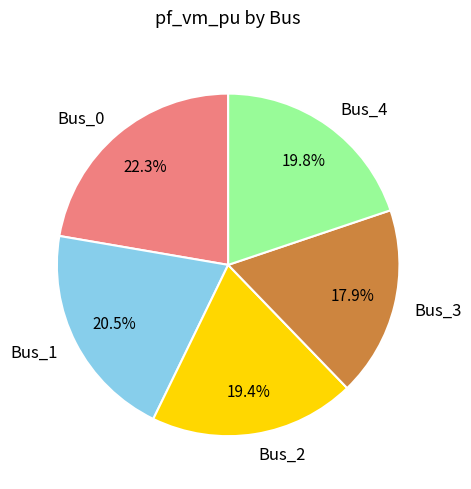

Does Bus_0 account for over 50% of the chart?

No